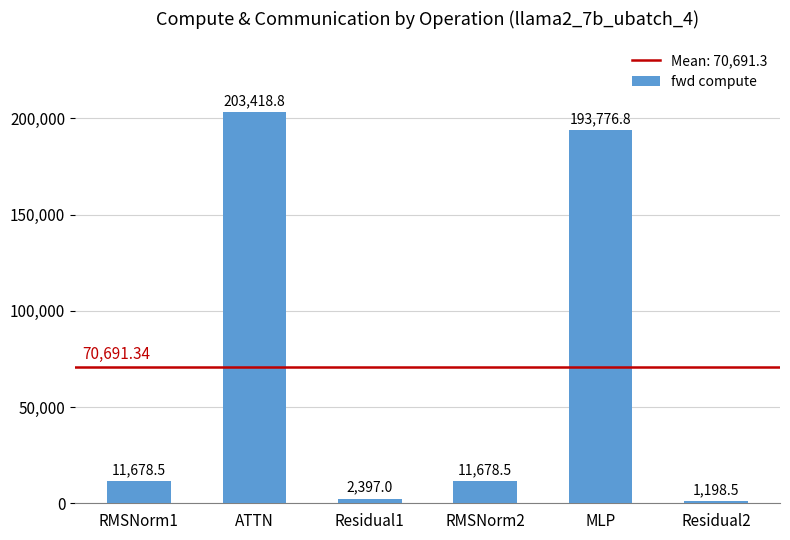

What is the approximate value at RMSNorm2?

11678.5